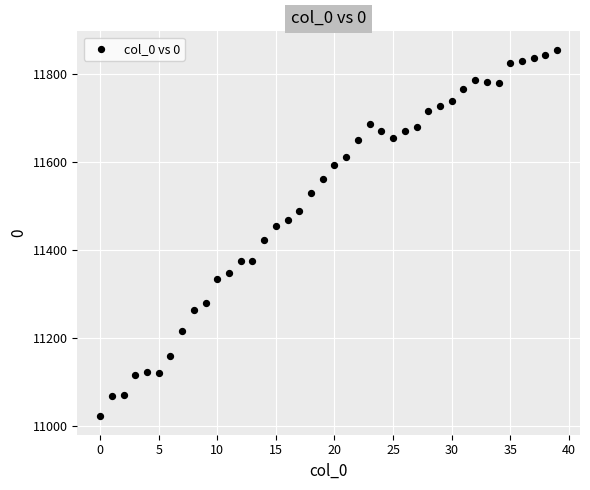

What is the range of Y values (max minus min)?

834